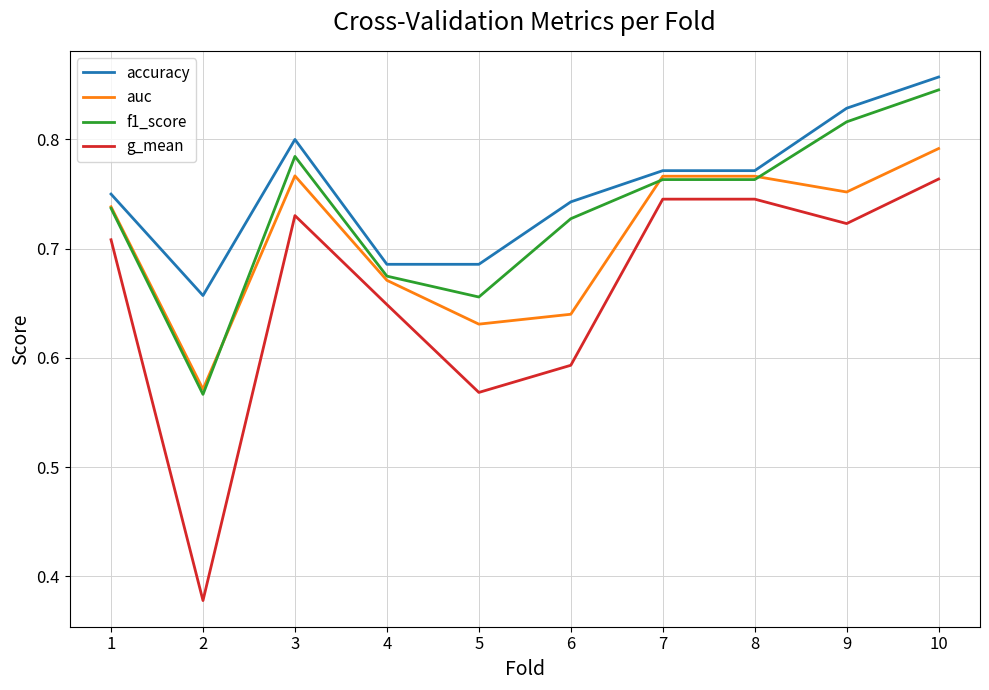

The value of accuracy at 7 is 0.8. True or false?

True